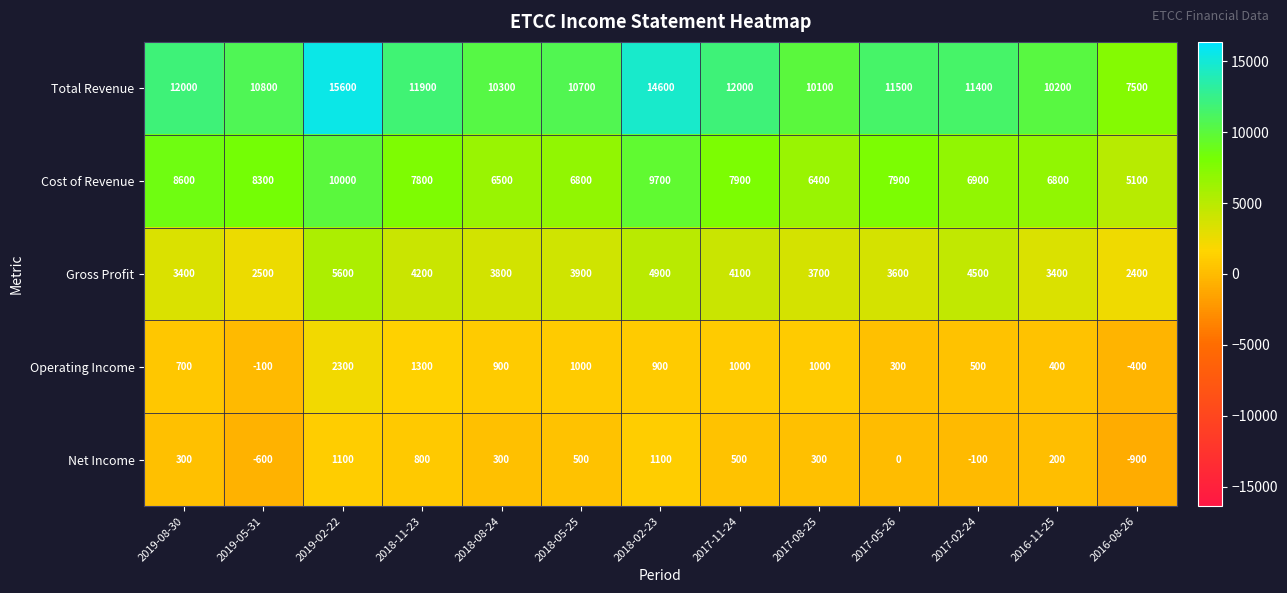

True or false: Gross Profit has a value of 3600 at 2017-05-26.

True